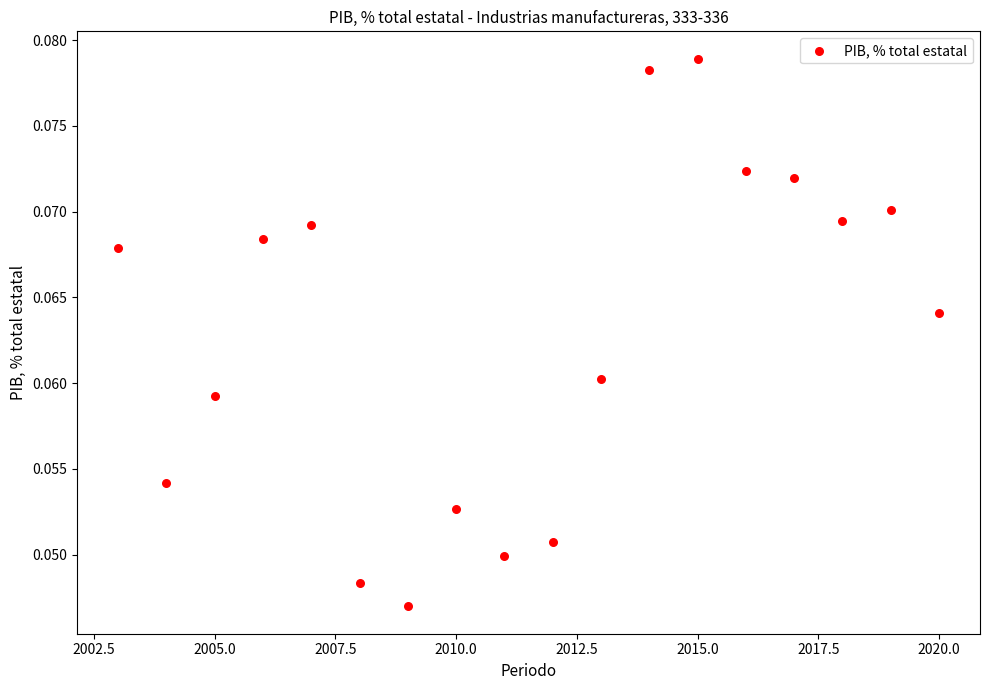

What is the range of X values (max minus min)?

17.0